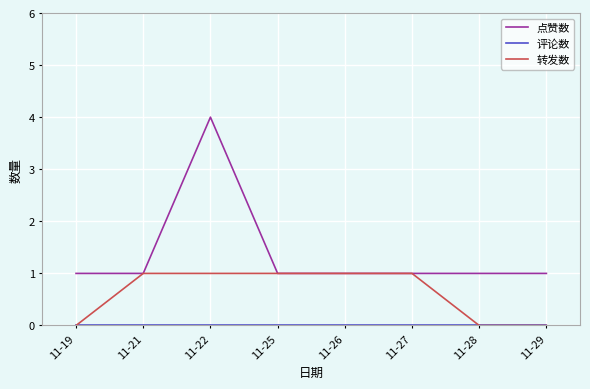

The value of 转发数 at 11-29 is 0. True or false?

True